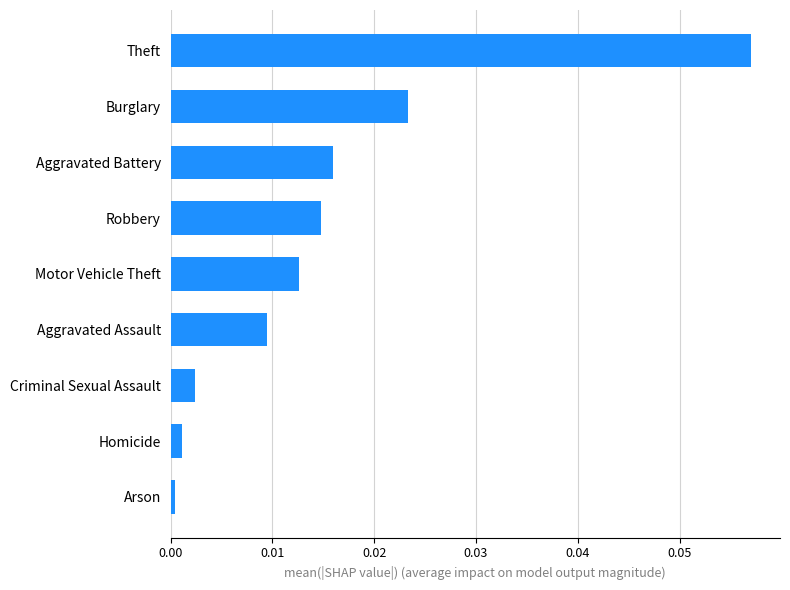

Which label corresponds to the largest value in the chart?

Theft